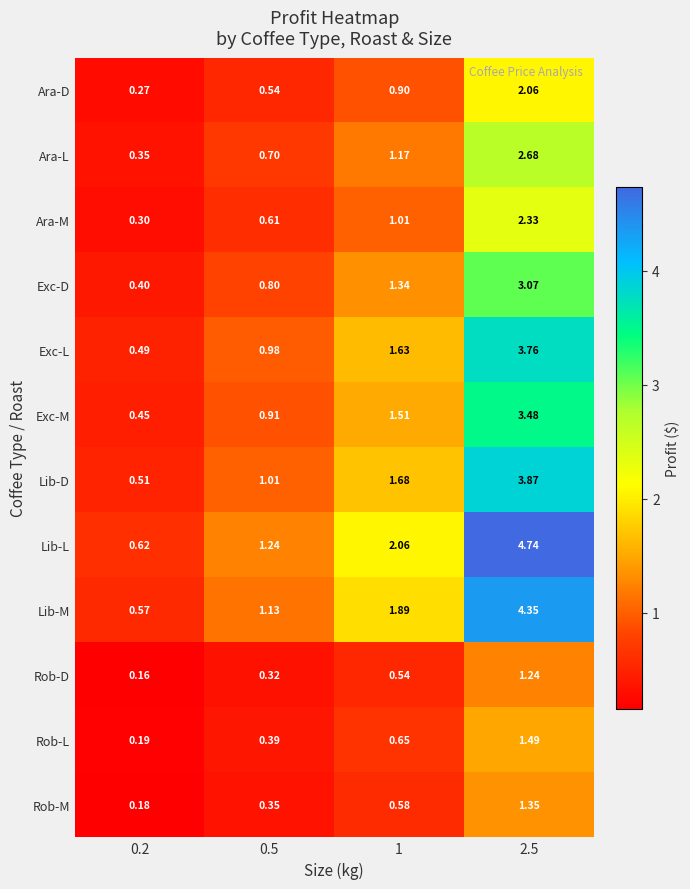

Is the value of Rob-D at 0.2 greater than the value of Exc-D at 0.2?

No